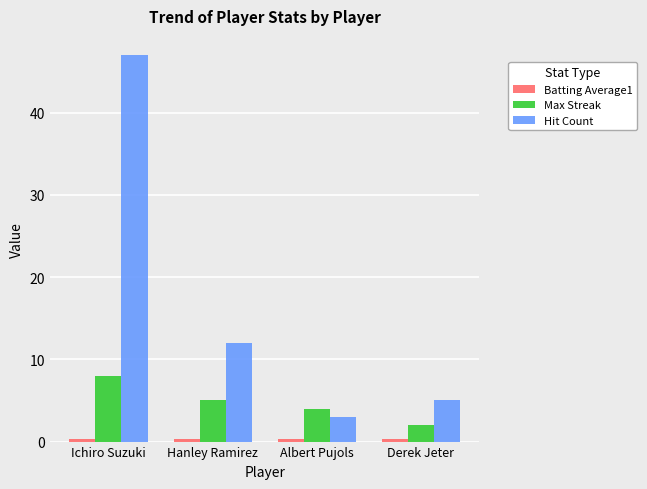

Between Ichiro Suzuki and Albert Pujols, which series saw the biggest shift?

Hit Count